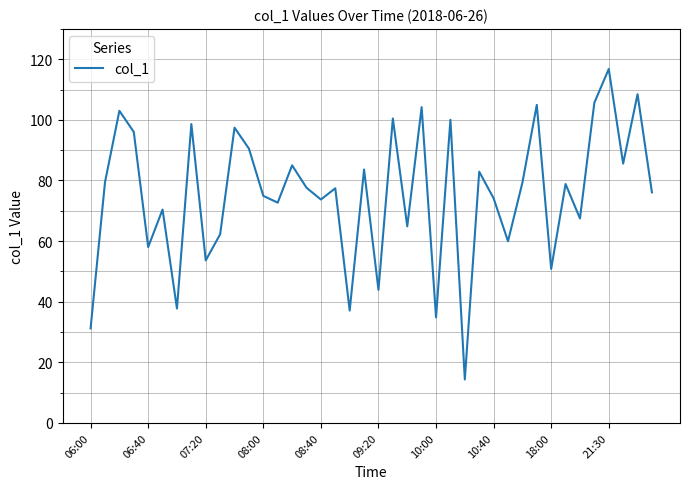

What is the greatest value displayed?

116.8